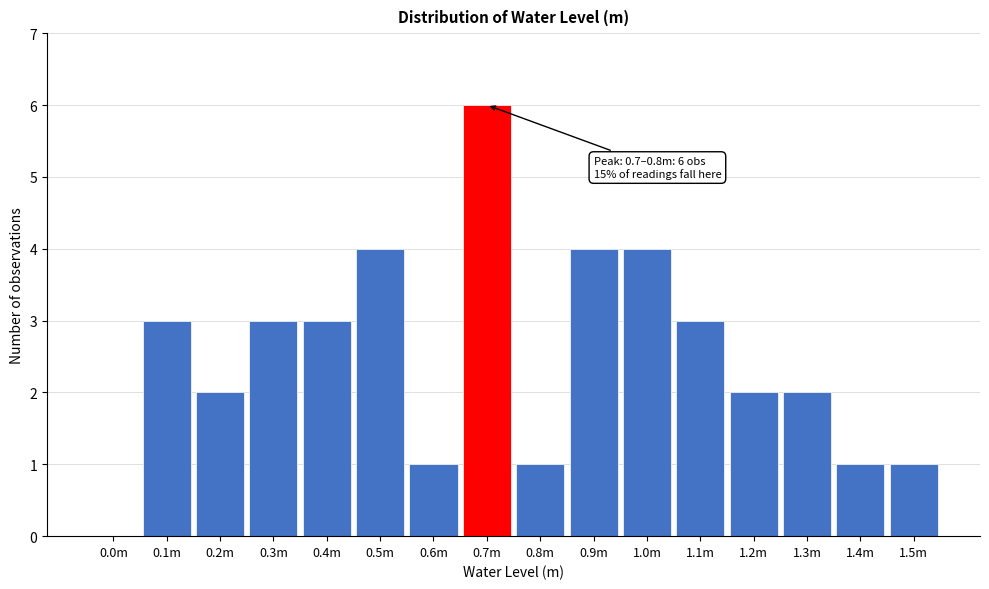

Reading right to left, what are all the values shown in this chart?

1.5m=1	1.4m=1	1.3m=2	1.2m=2	1.1m=3	1.0m=4	0.9m=4	0.8m=1	0.7m=6	0.6m=1	0.5m=4	0.4m=3	0.3m=3	0.2m=2	0.1m=3	0.0m=0